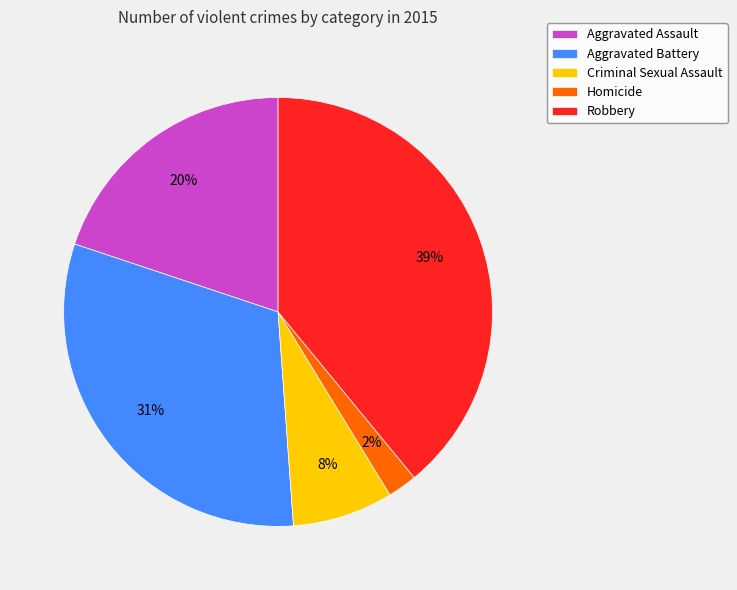

What is the smallest slice in the pie chart?

Homicide